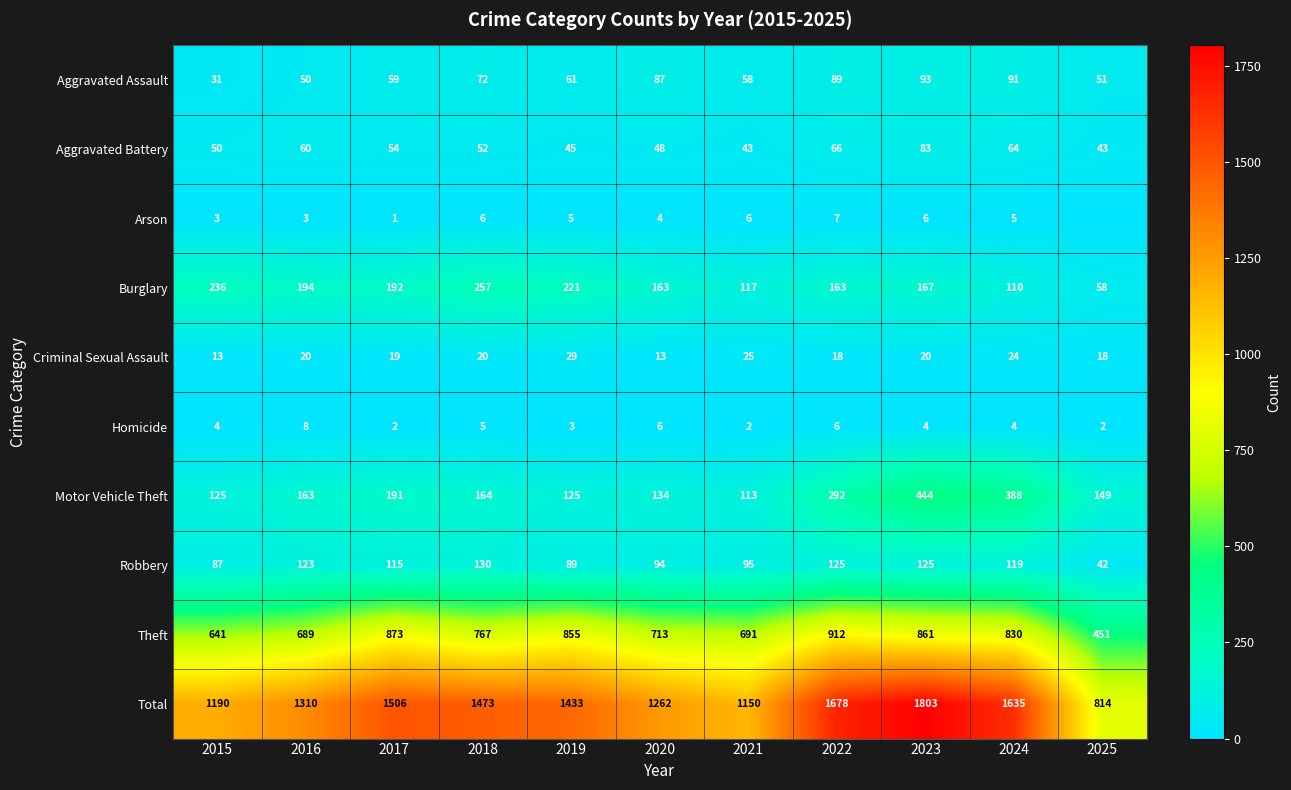

What is the difference between the Motor Vehicle Theft values at 2025 and 2023?

295